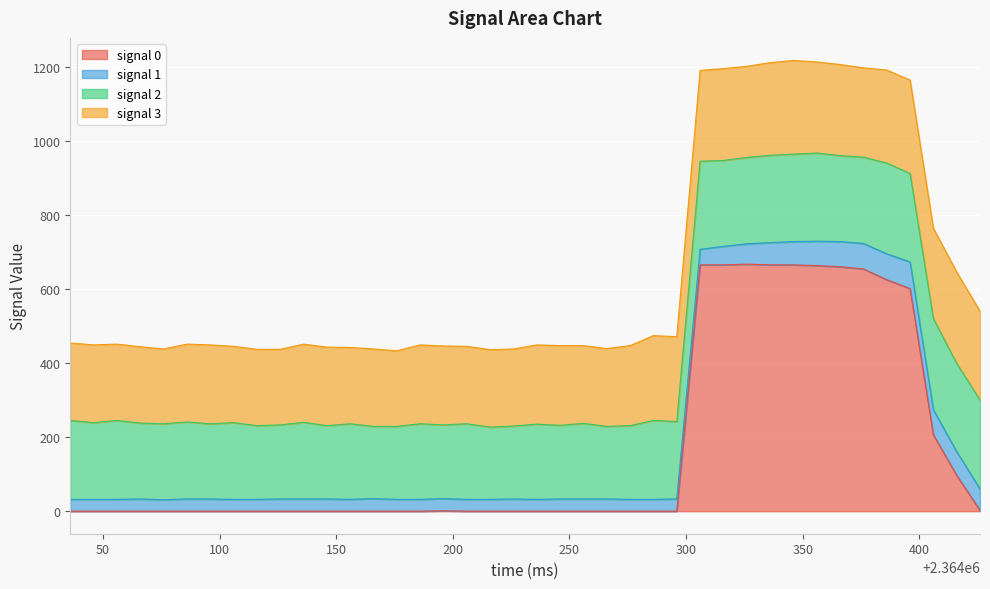

At which category is the sum across all series the highest?

2364346